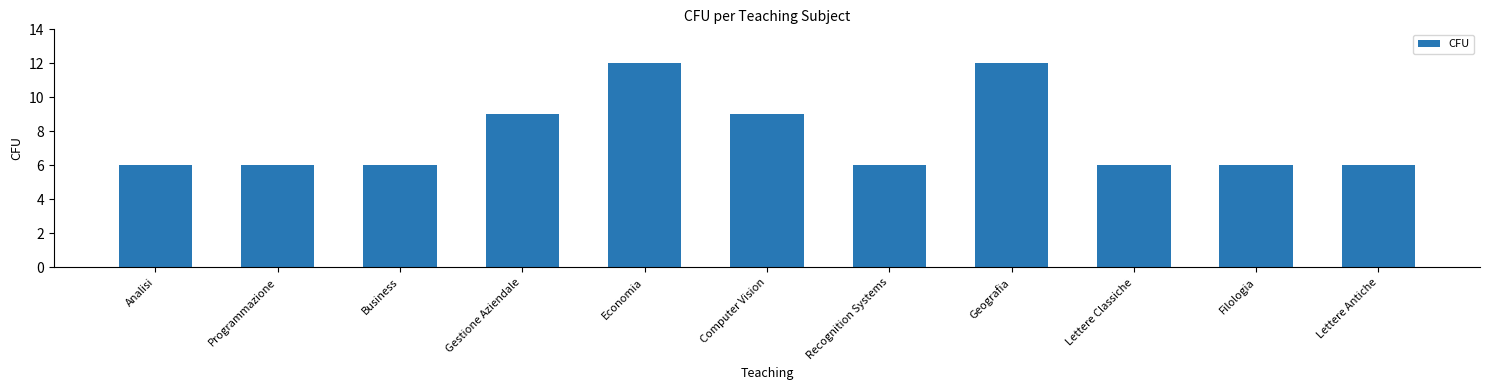

Reading right to left, transcribe all the data shown in this chart.

Lettere Antiche=6	Filologia=6	Lettere Classiche=6	Geografia=12	Recognition Systems=6	Computer Vision=9	Economia=12	Gestione Aziendale=9	Business=6	Programmazione=6	Analisi=6